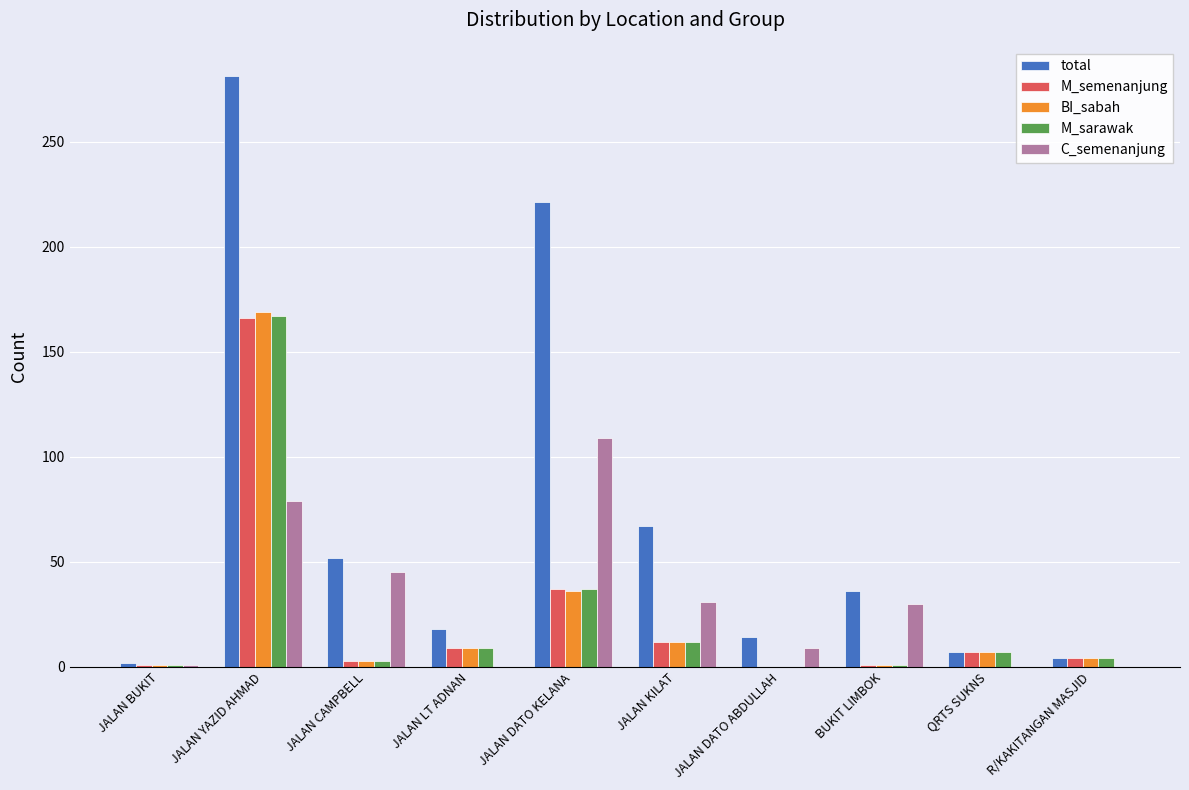

What is the maximum value for M_sarawak?

167